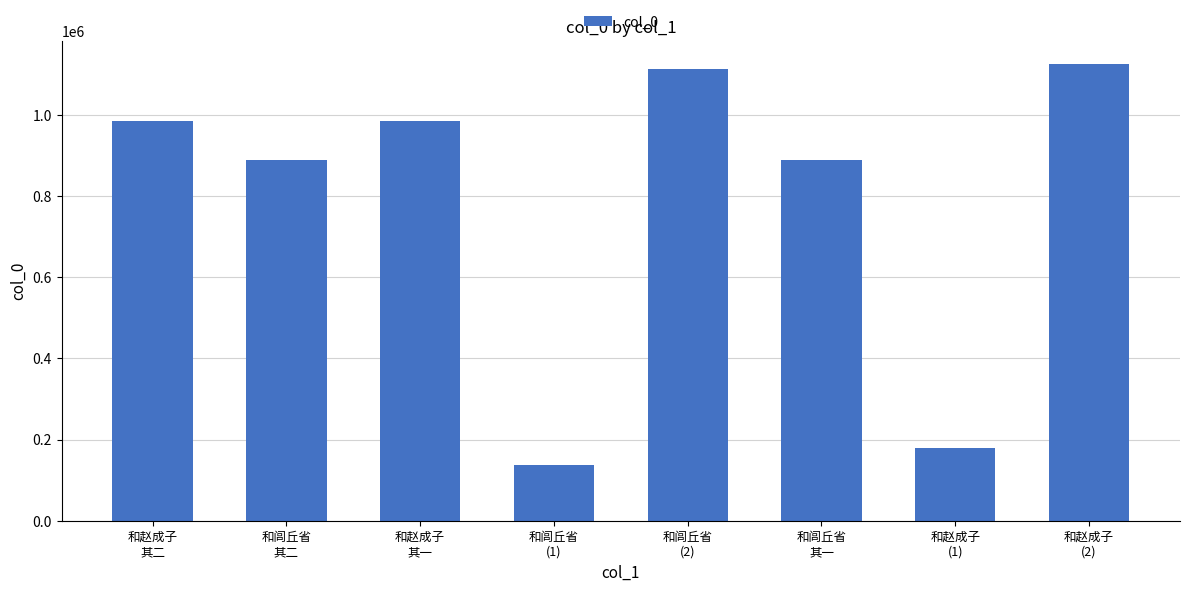

What is the maximum value shown in the chart?

1125514